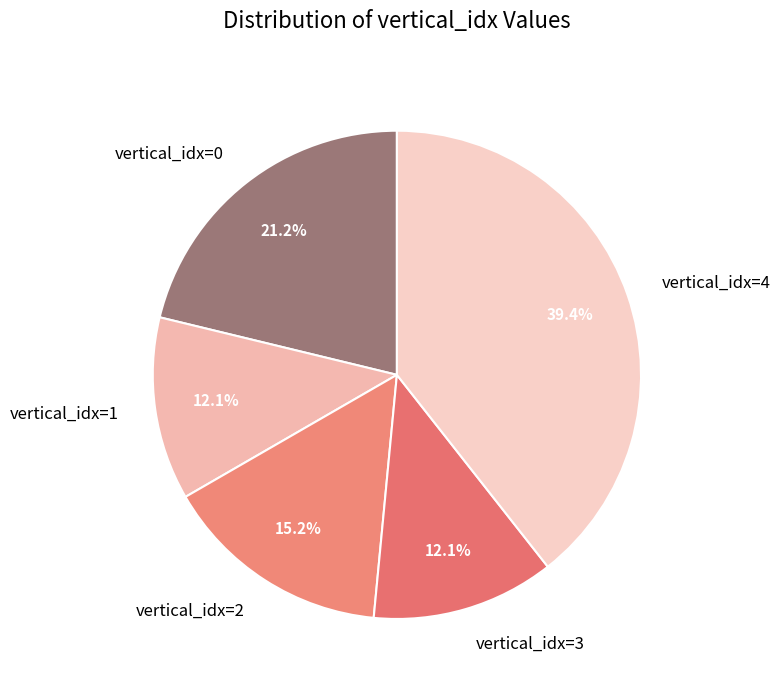

Does any single category account for the majority?

No